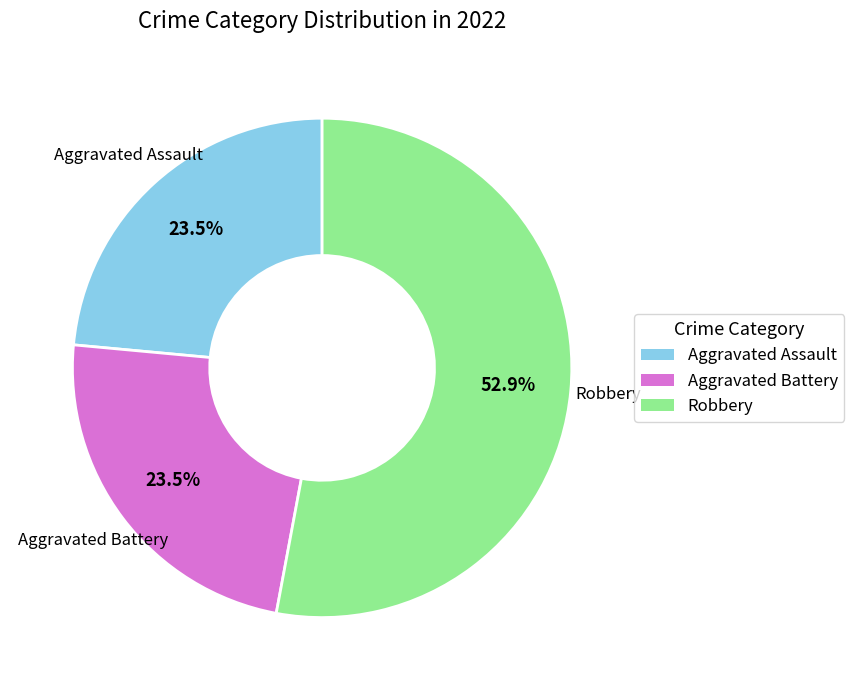

Is there any slice that represents more than half of the pie?

Yes